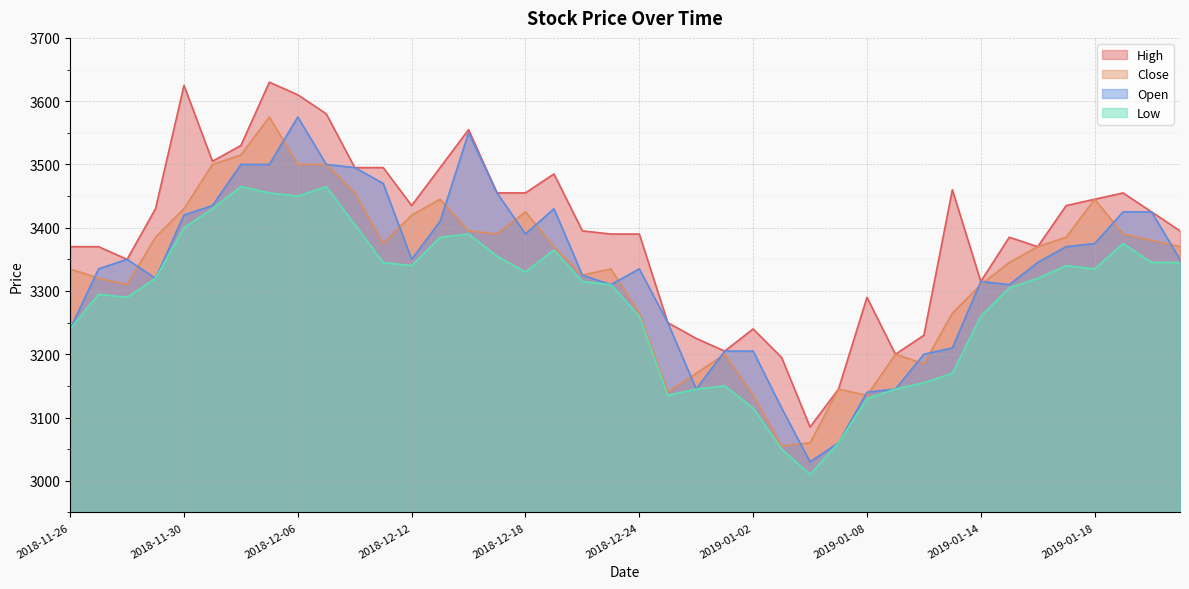

What position from the right is 2018-12-18?

24